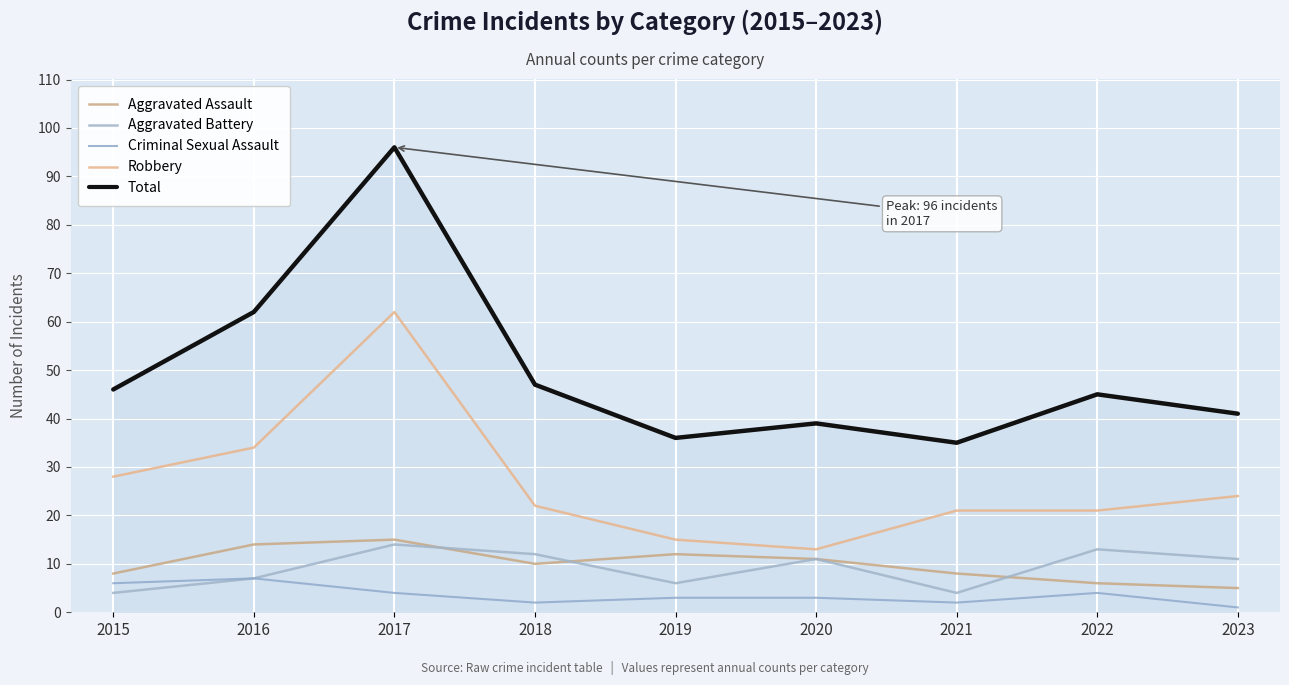

Reading left to right, extract all data points from this chart.

Aggravated Assault: 2015=8	2016=14	2017=15	2018=10	2019=12	2020=11	2021=8	2022=6	2023=5
Aggravated Battery: 2015=4	2016=7	2017=14	2018=12	2019=6	2020=11	2021=4	2022=13	2023=11
Criminal Sexual Assault: 2015=6	2016=7	2017=4	2018=2	2019=3	2020=3	2021=2	2022=4	2023=1
Robbery: 2015=28	2016=34	2017=62	2018=22	2019=15	2020=13	2021=21	2022=21	2023=24
Total: 2015=46	2016=62	2017=96	2018=47	2019=36	2020=39	2021=35	2022=45	2023=41